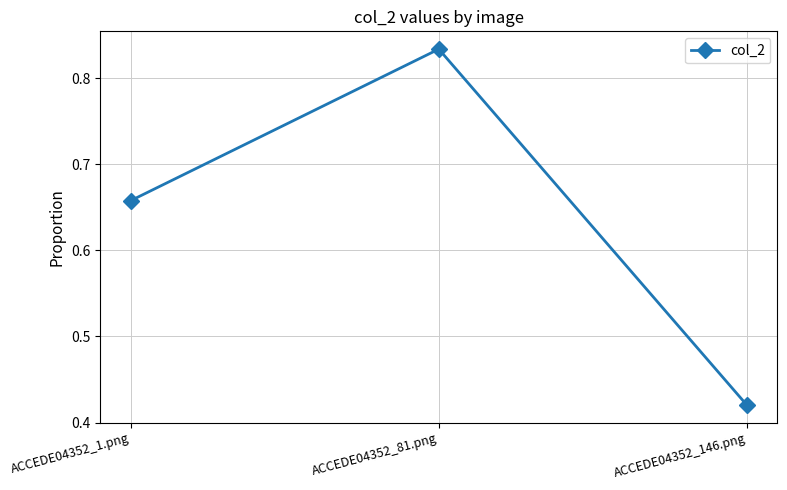

The chart shows a value of 0.3 at ACCEDE04352_146.png. True or false?

False